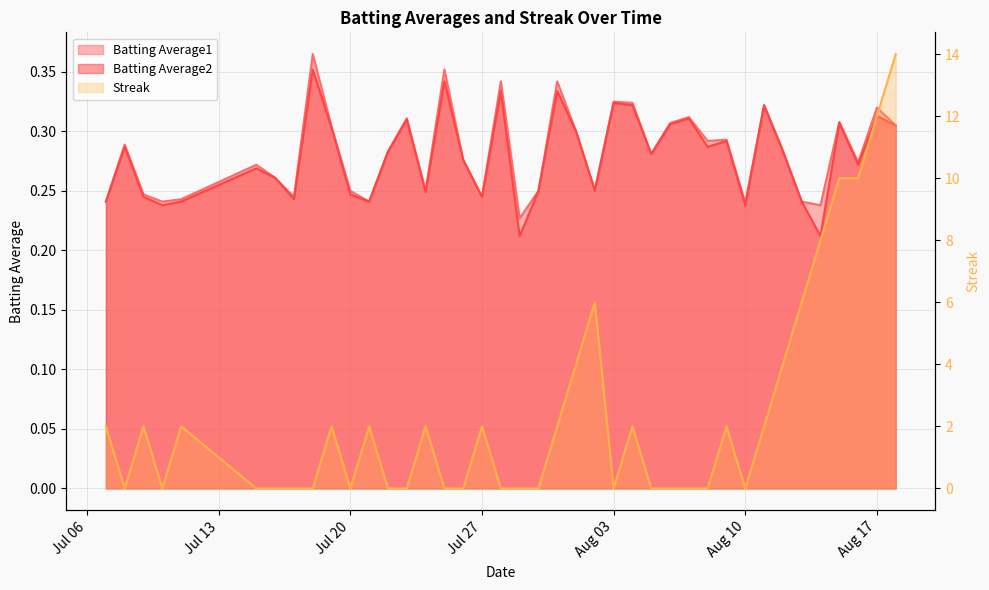

What position from the left is Aug 03?

5